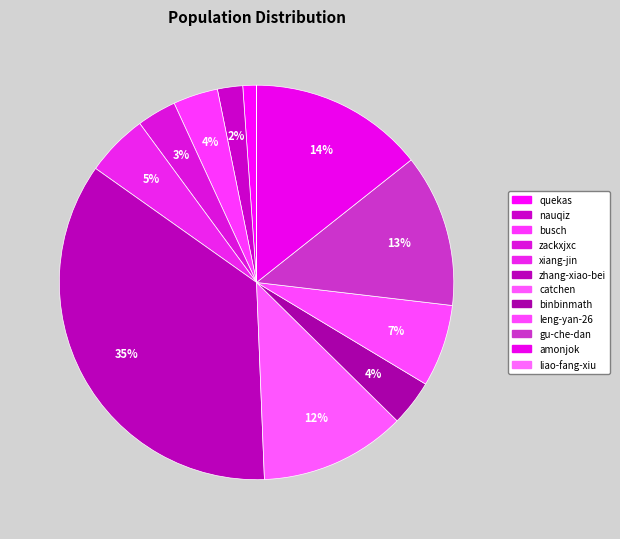

Which category has the biggest portion of the pie?

zhang-xiao-bei